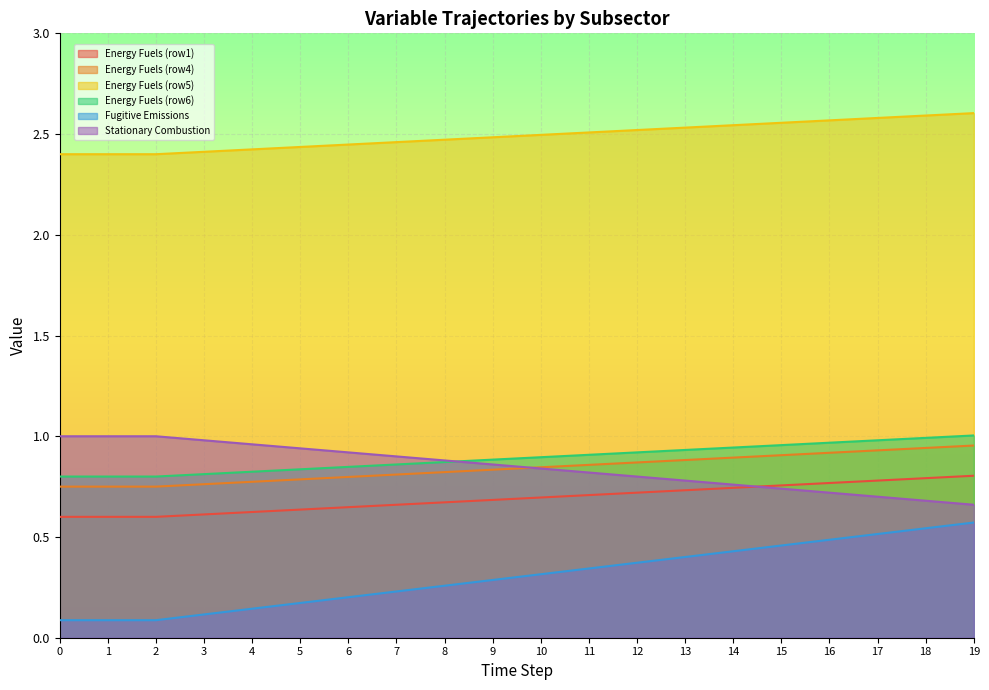

What is the sum of all Energy Fuels (row6) values?

17.8